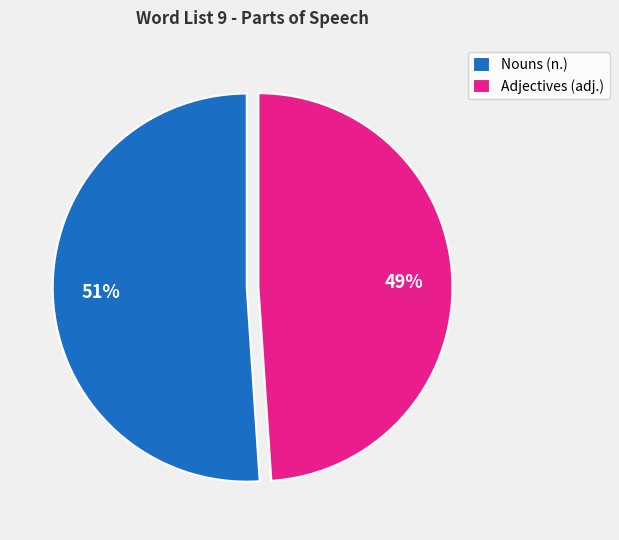

To the nearest percent, what is the average slice percentage?

50%